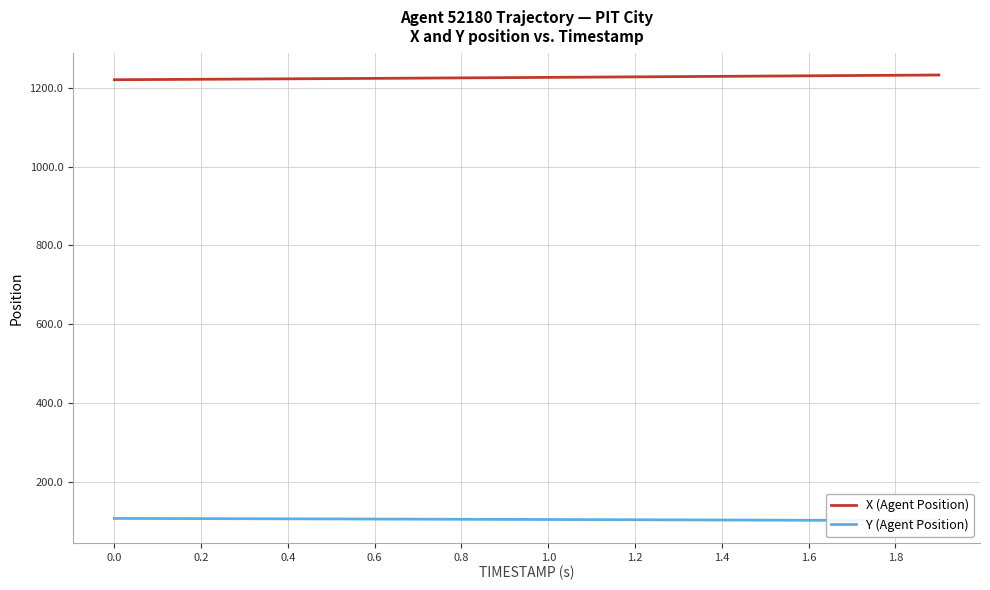

Rank the series by their maximum value, from highest to lowest.

X (Agent Position), Y (Agent Position)